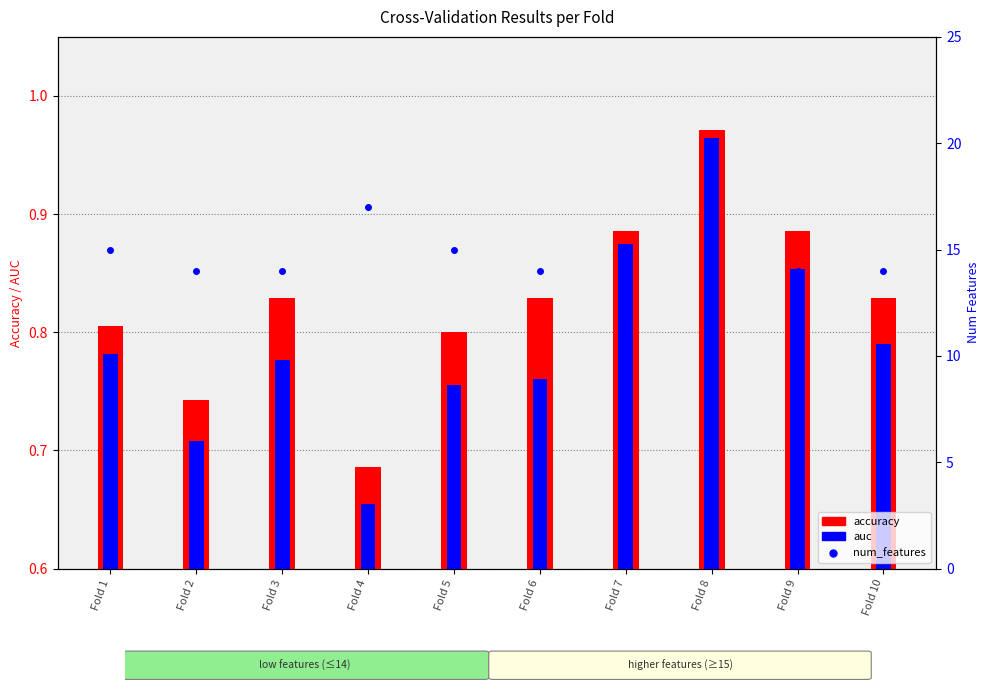

What are all the series names shown in the legend?

accuracy, auc, num_features